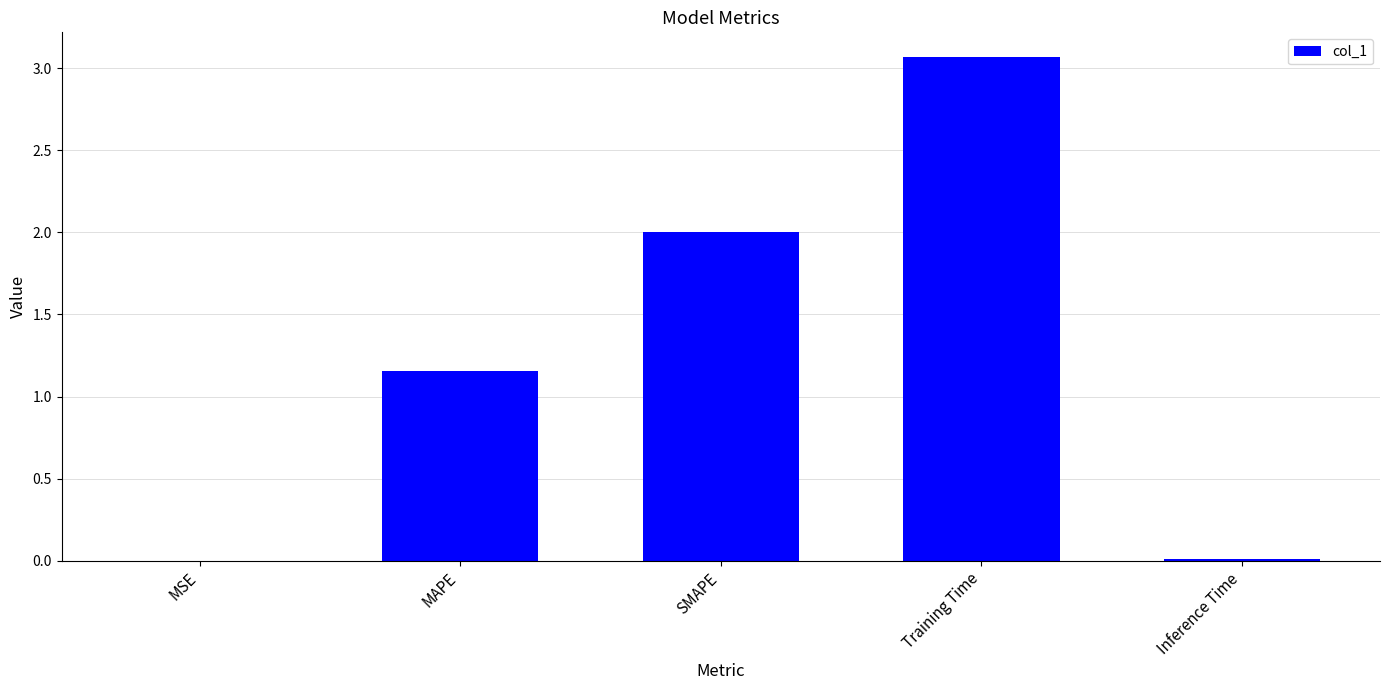

What is the sum of all values?

6.2